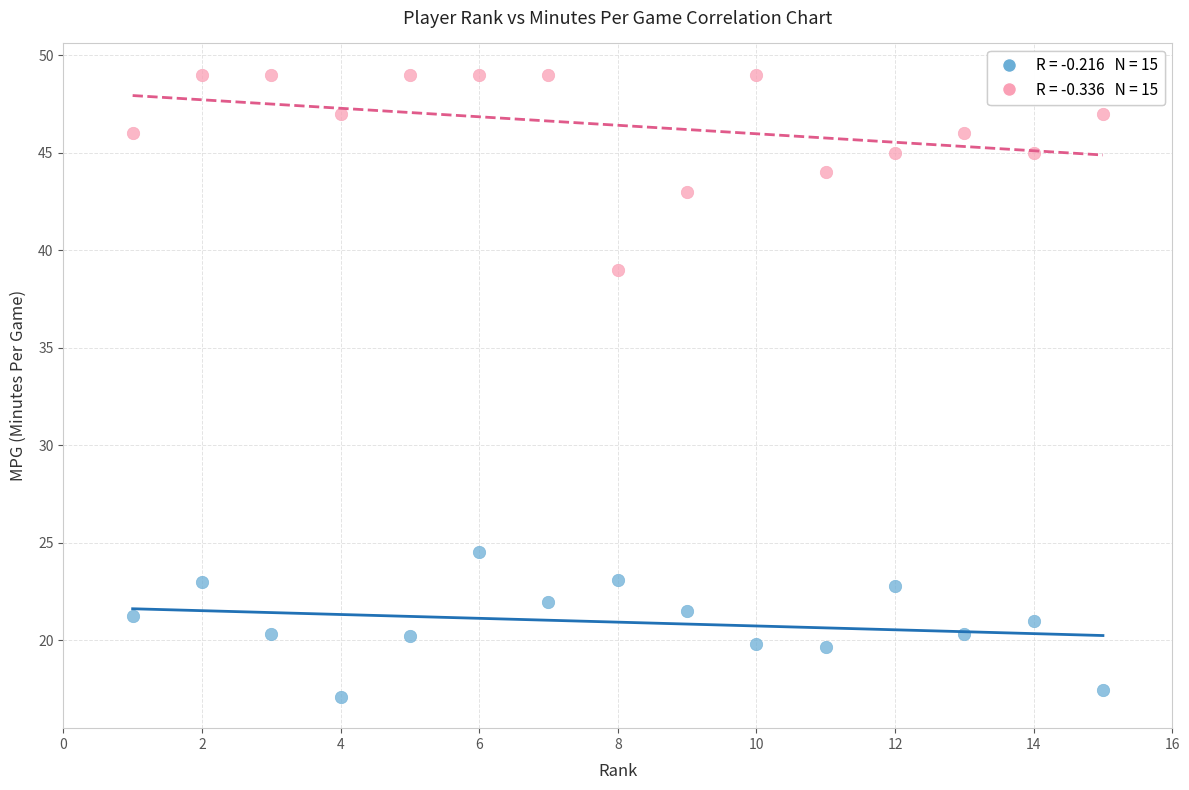

Across all data points, what is the range of Y values (max minus min)?

31.9